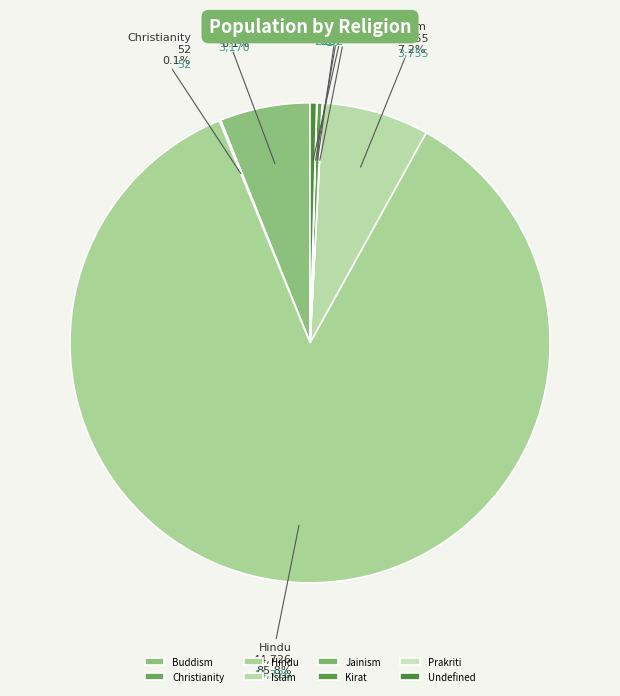

Approximately how many times larger is the value at Islam compared to Buddism?

1.2